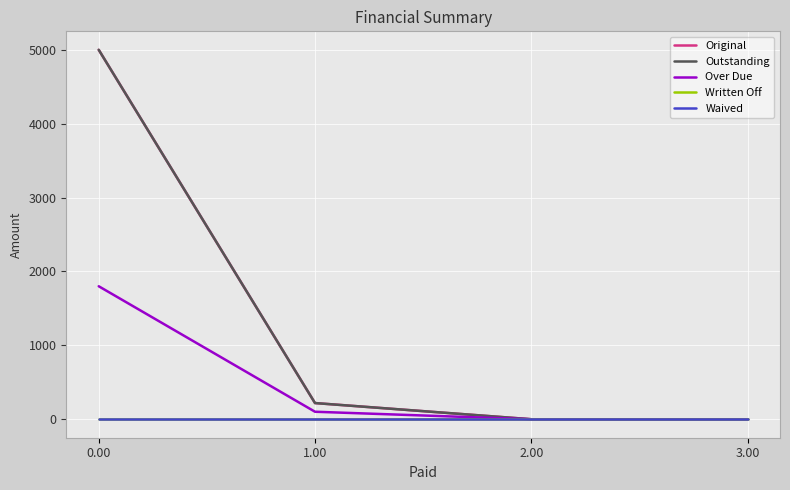

Does the chart have visible grid lines?

Yes